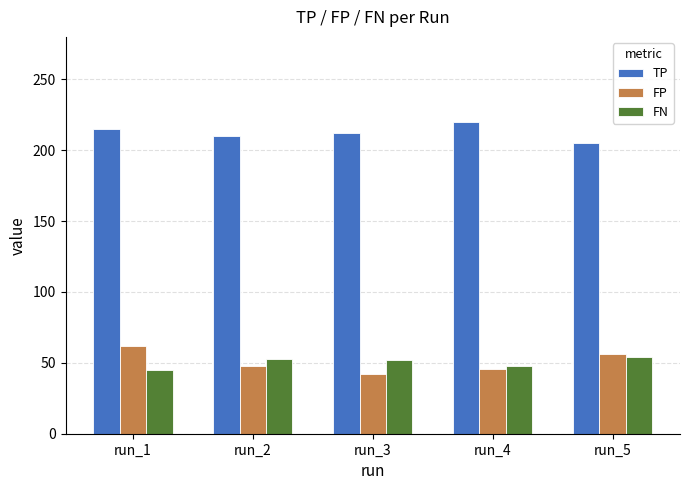

What is the total value across all series at run_4?

314